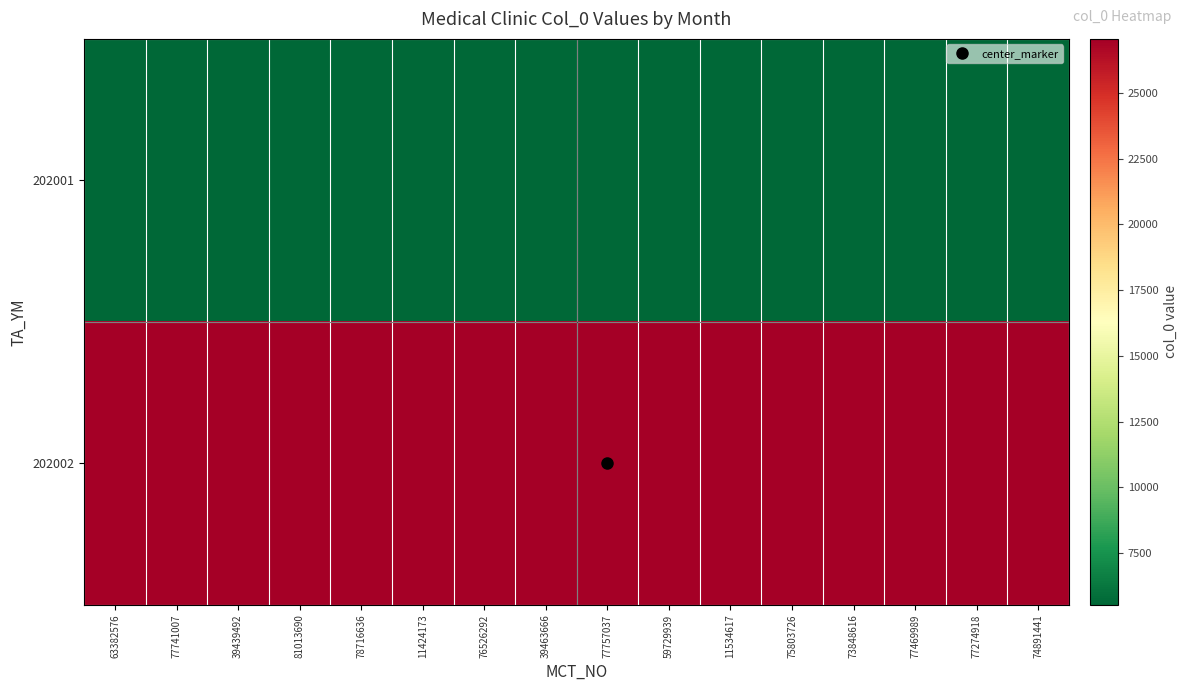

At how many categories does at least one series exceed 12003?

16